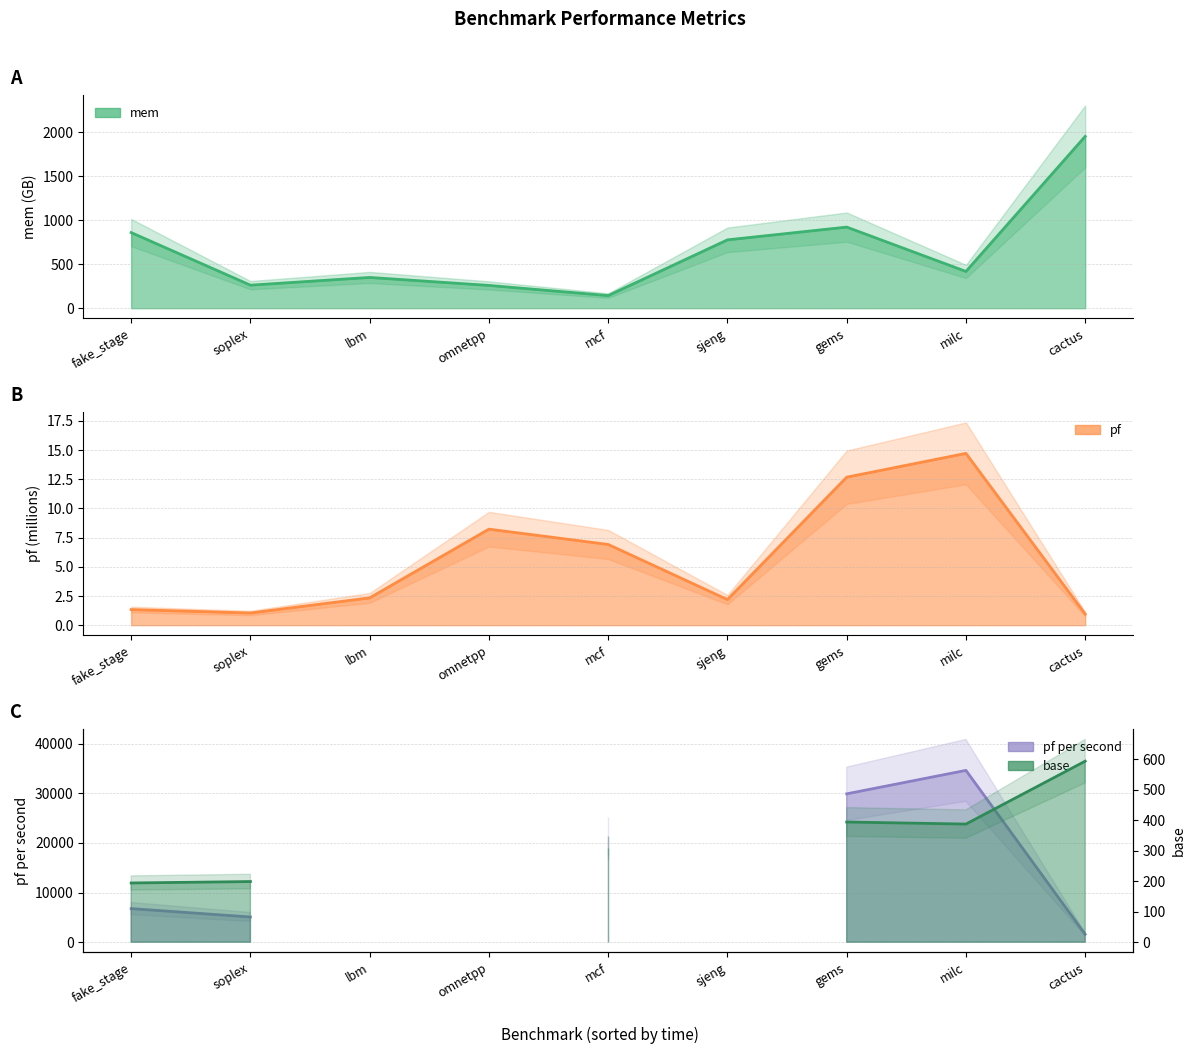

Count the number of values greater than 417.

5